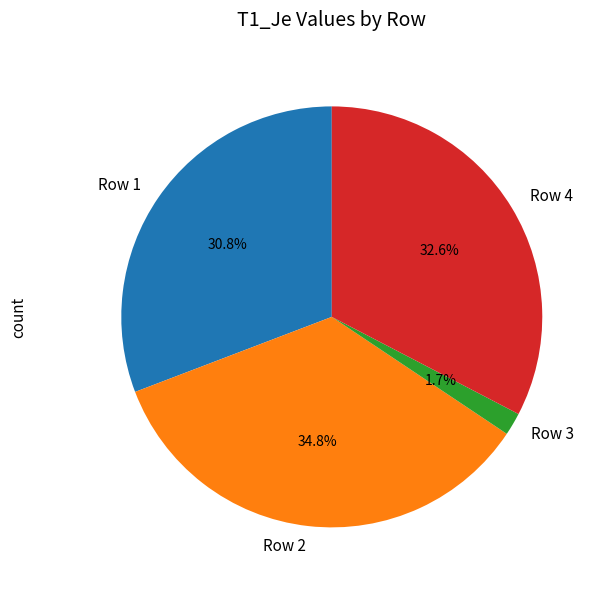

The Row 1 slice represents 31% of the pie. True or false?

True